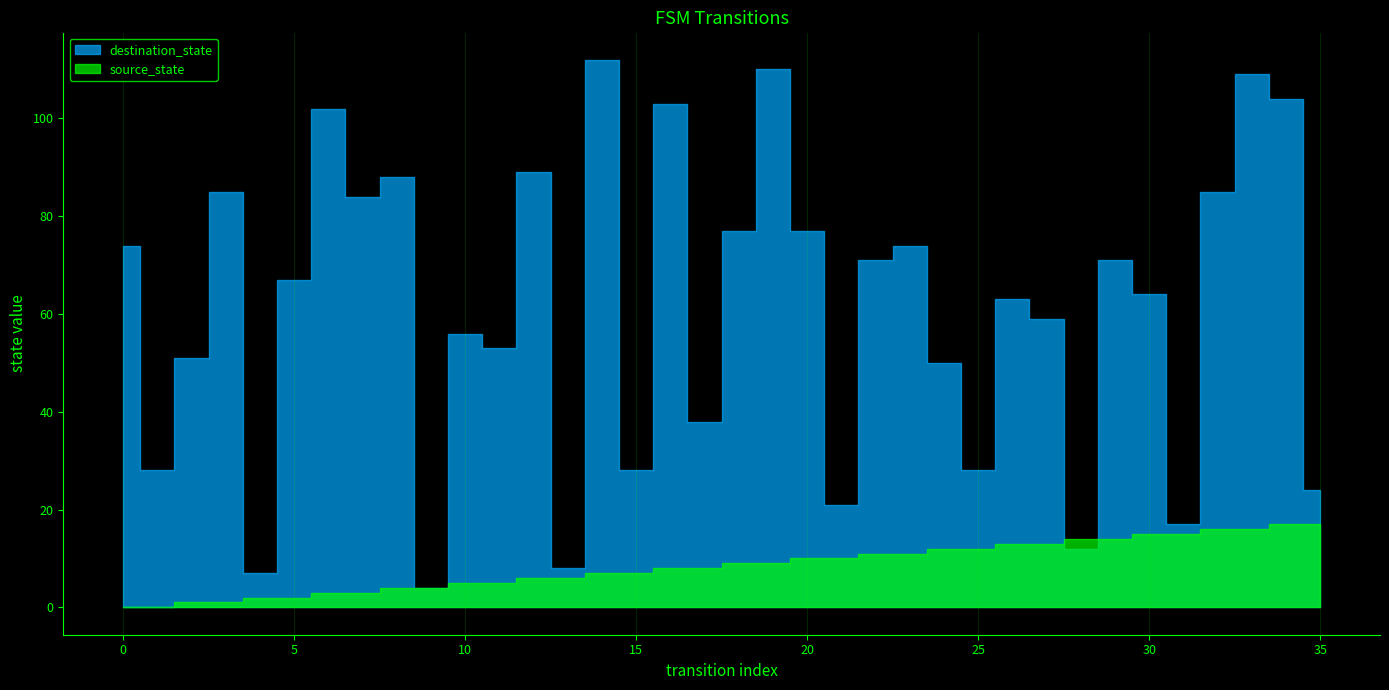

At which category is the sum across all series the highest?

33